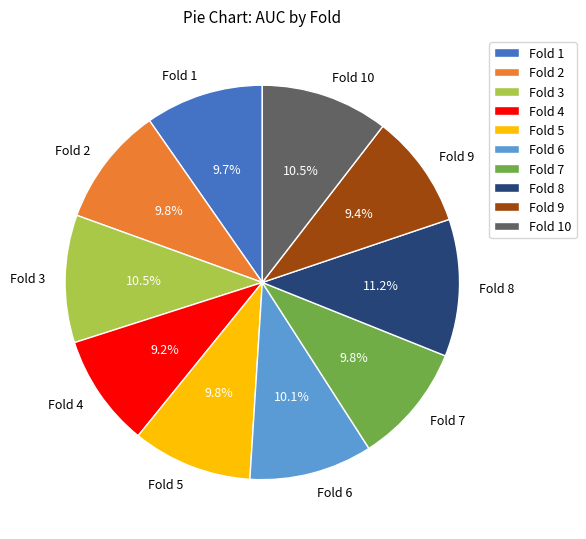

What percentage do Fold 1 and Fold 2 together represent?

19.5%